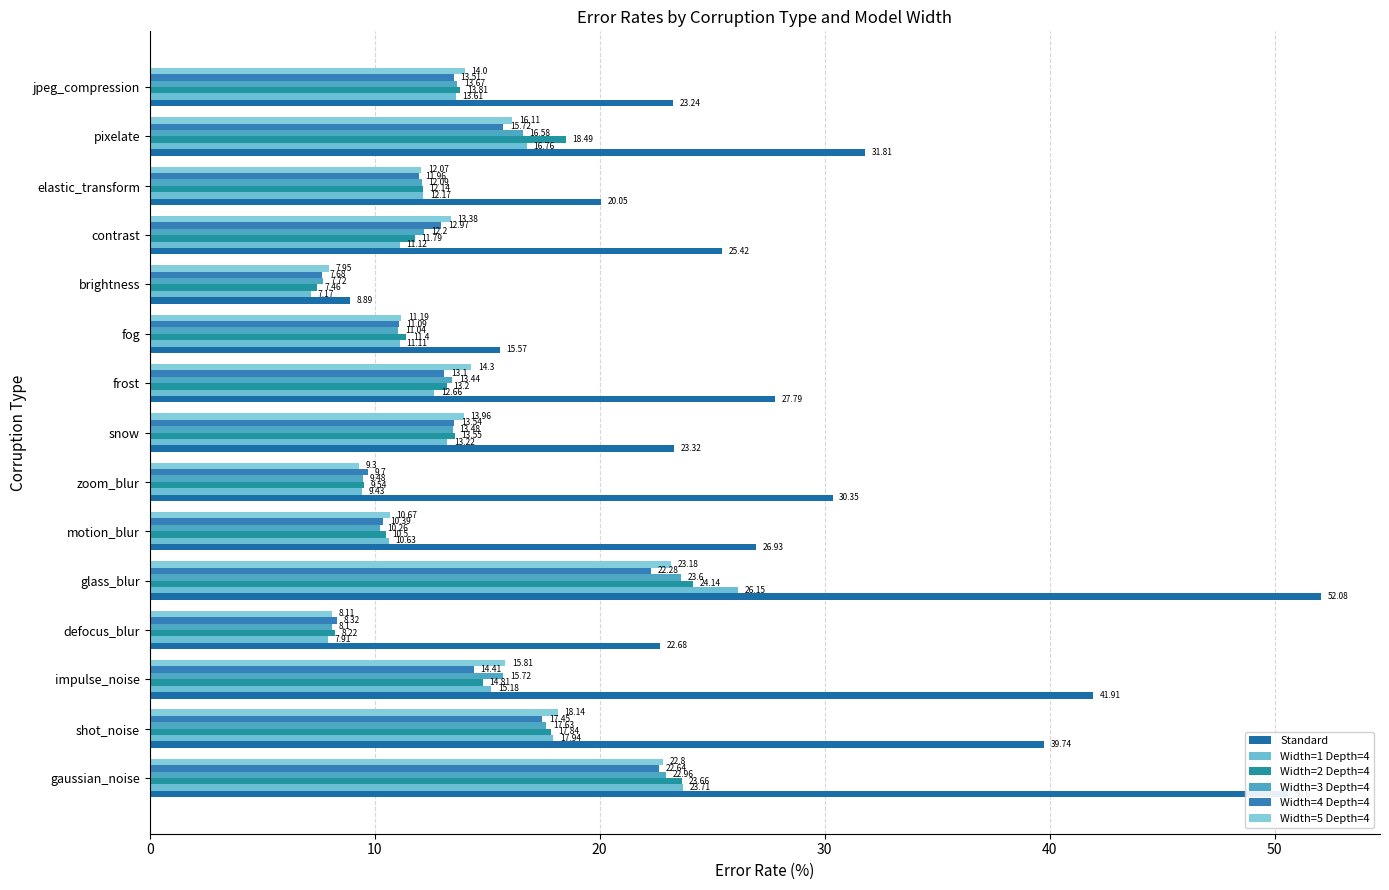

At how many categories does at least one series exceed 28?

6